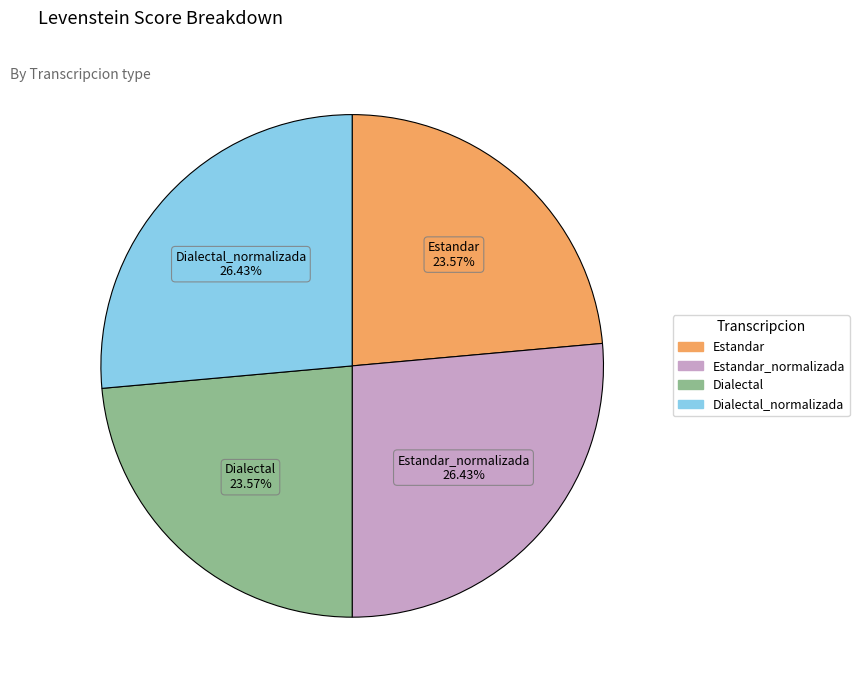

Is there a majority slice in this chart?

No